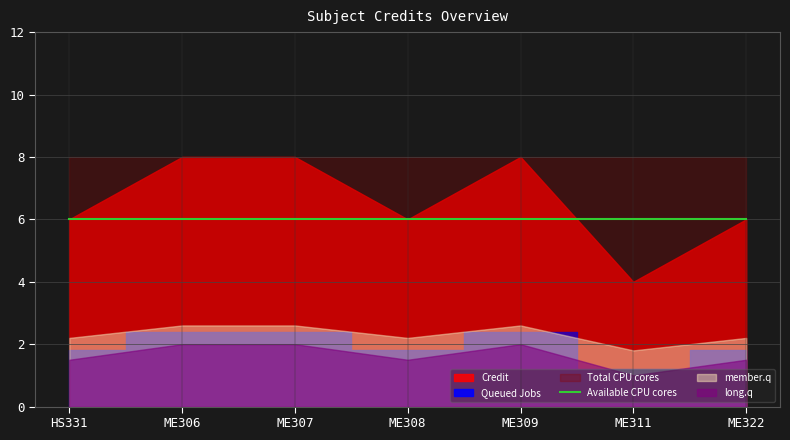

List the labels in order of value, smallest first.

ME311, HS331, ME308, ME322, ME306, ME307, ME309